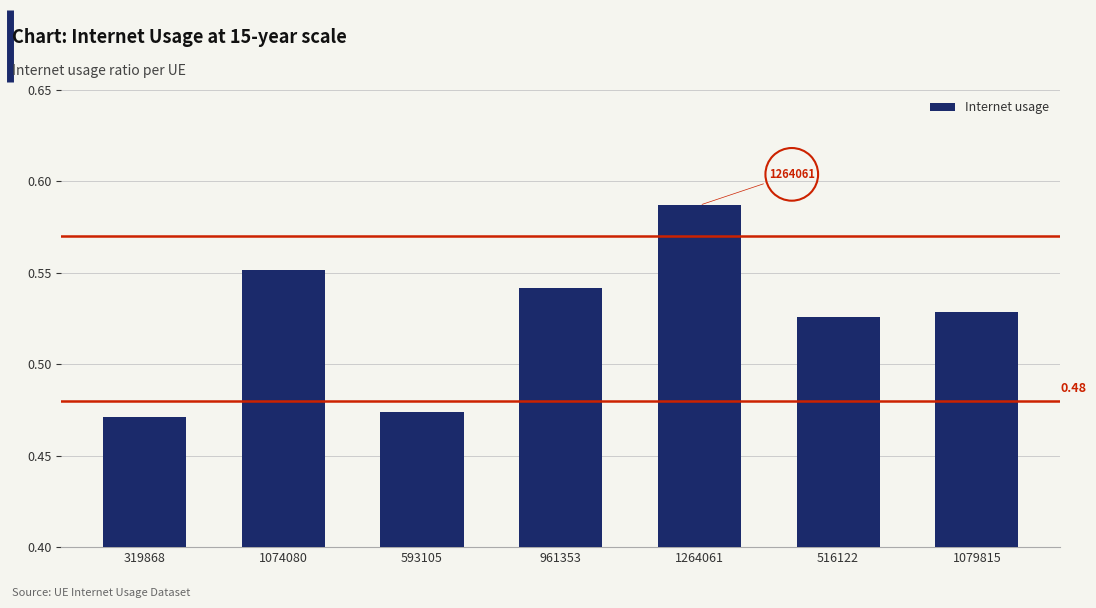

What position from the left is 1074080?

2